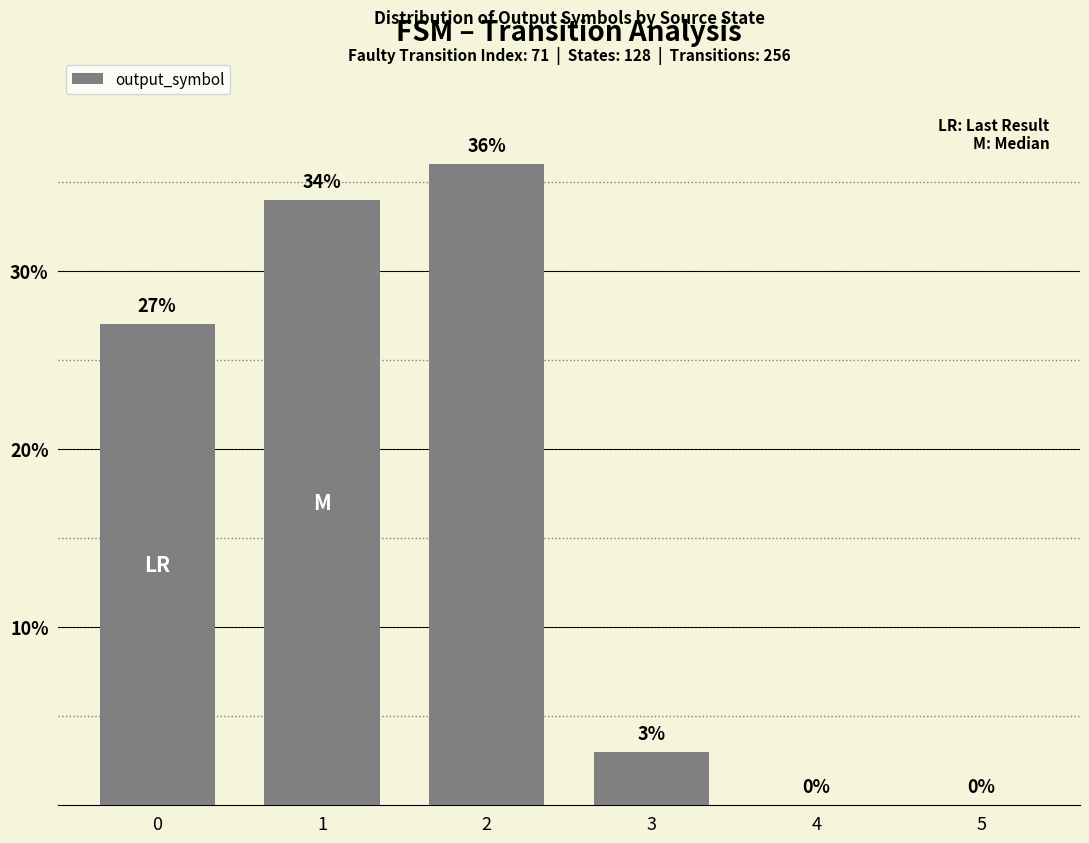

The value at 2 is 14. True or false?

False